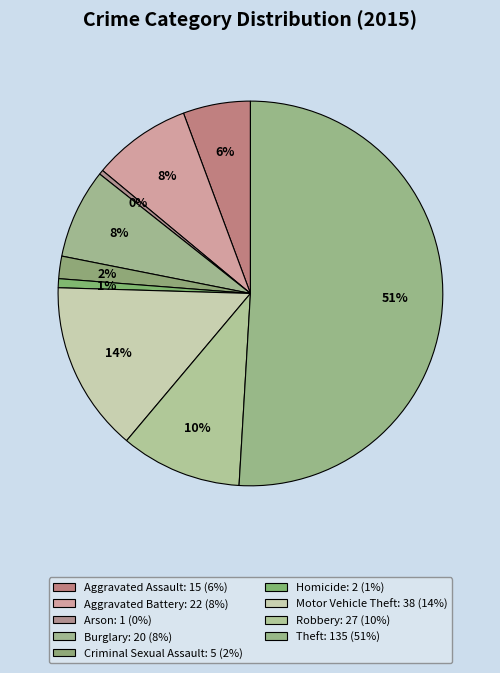

What is the largest slice in the pie chart?

Theft